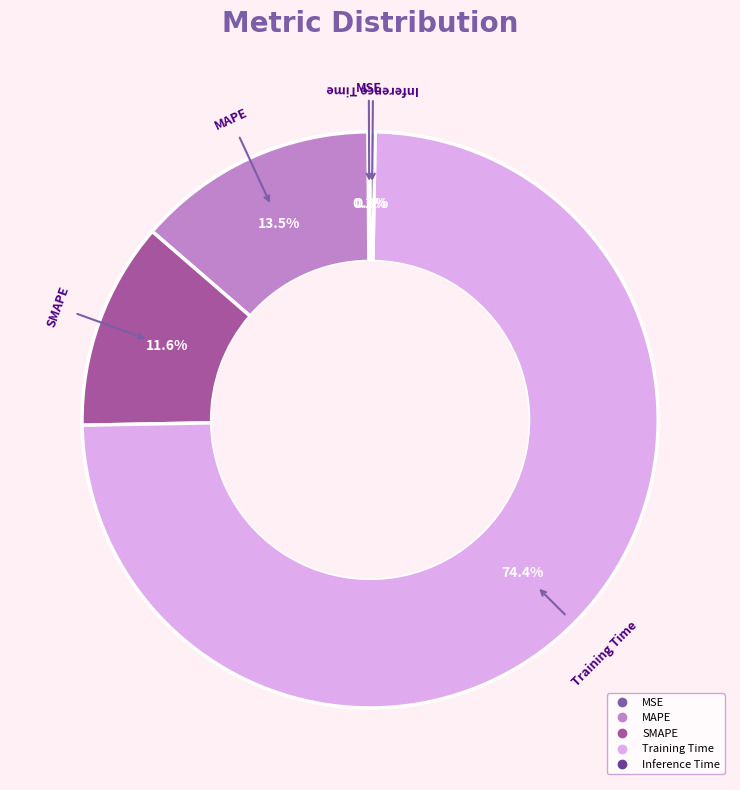

Which category accounts for the majority?

Training Time